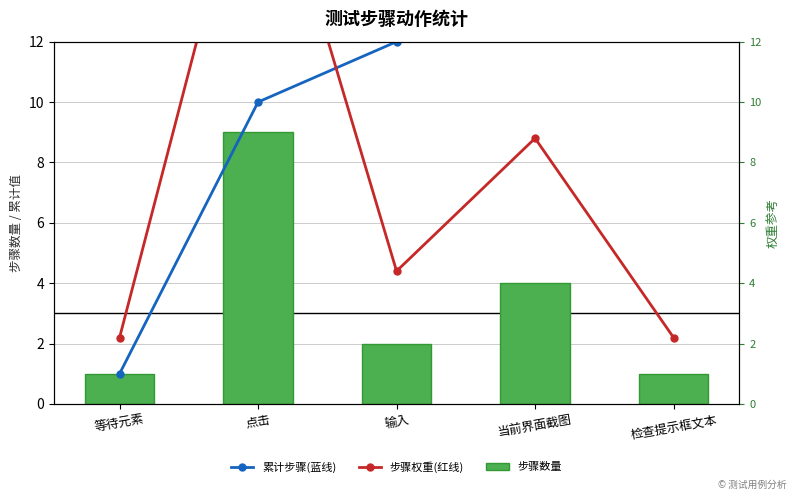

At which category is the sum across all series the highest?

点击